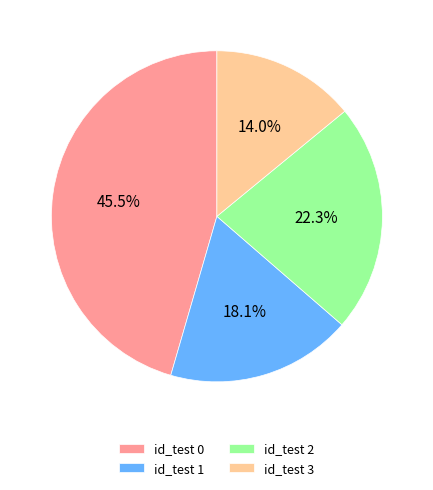

Does id_test 1 account for over 50% of the chart?

No